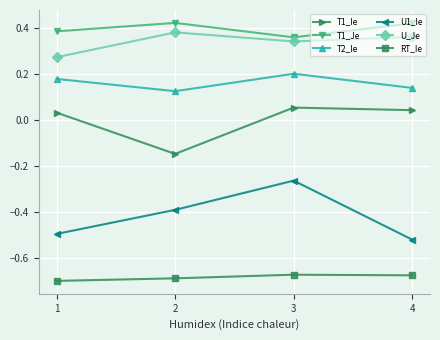

Is this an area chart (filled region under the line)?

No